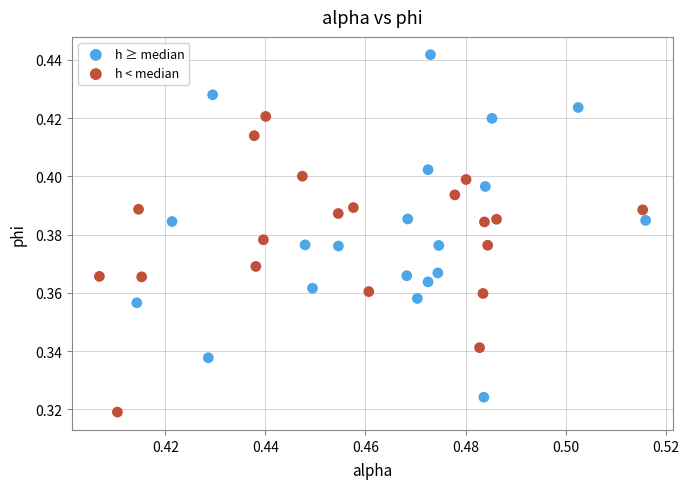

Which series has the widest spread of Y values?

h ≥ median